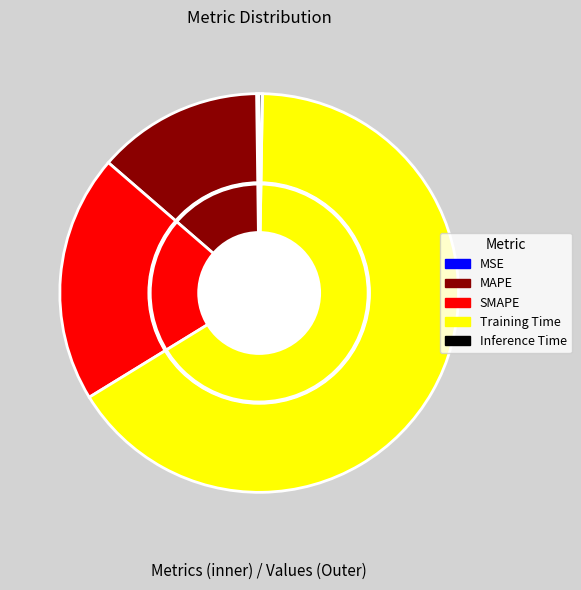

Rank the categories by value from lowest to highest.

MSE, Inference Time, MAPE, SMAPE, Training Time